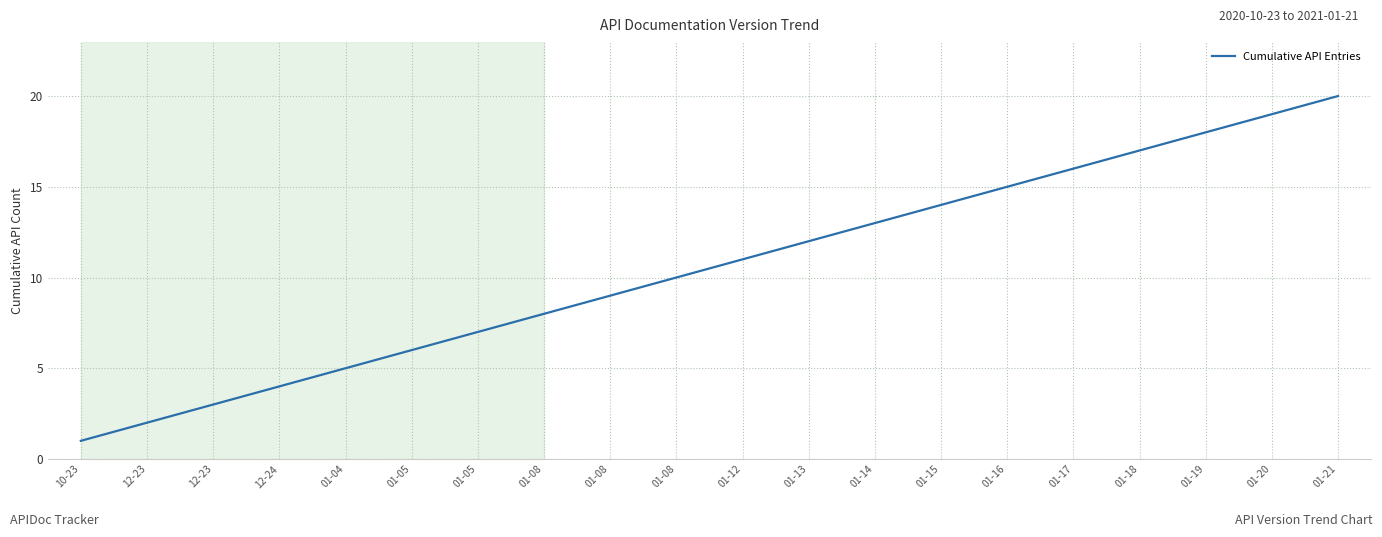

Count the number of data series in this chart.

1